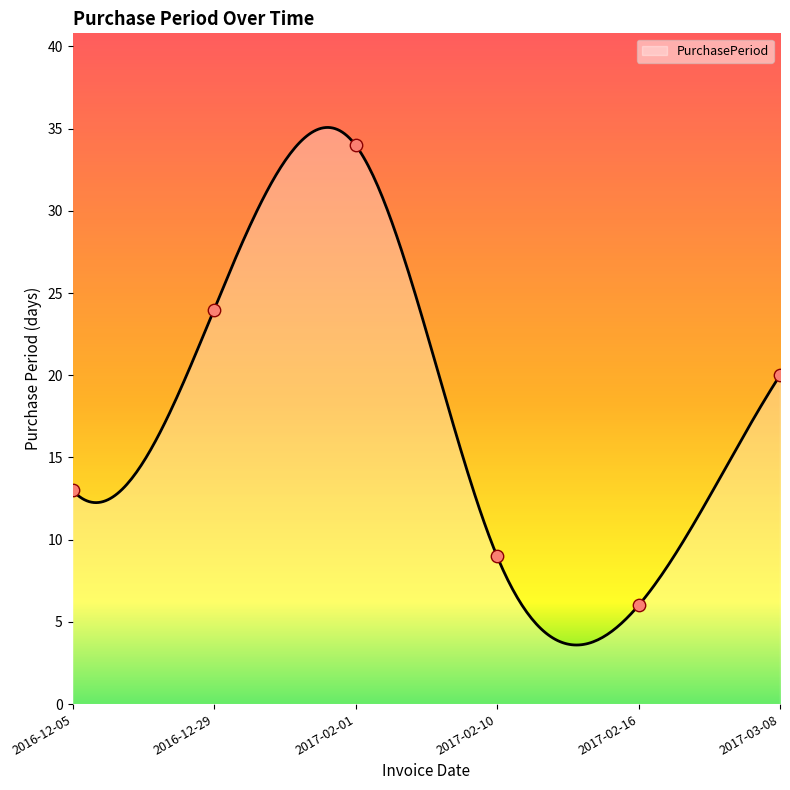

What is the ratio of the value at 2017-02-01 to the value at 2017-02-16?

5.7